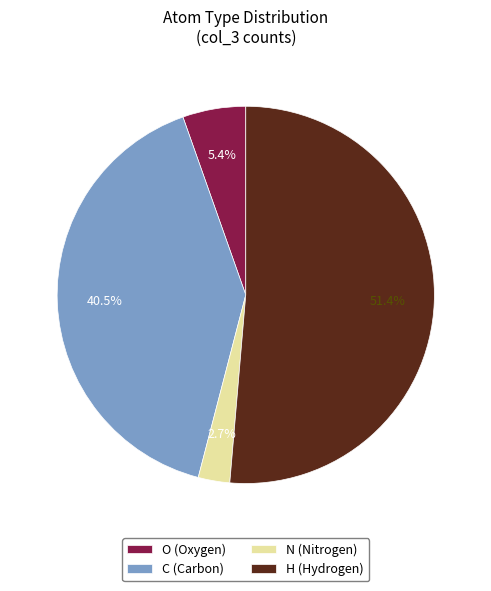

To the nearest percent, what is the difference between the H and C slice percentages?

11%